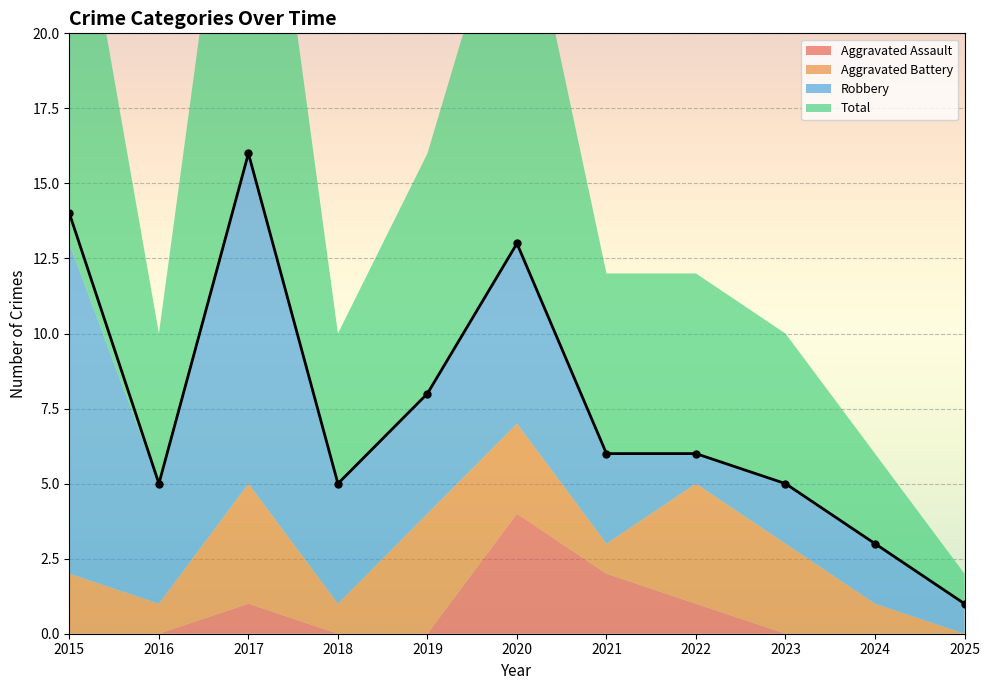

The Aggravated Battery series shows 1 at 2024. True or false?

True